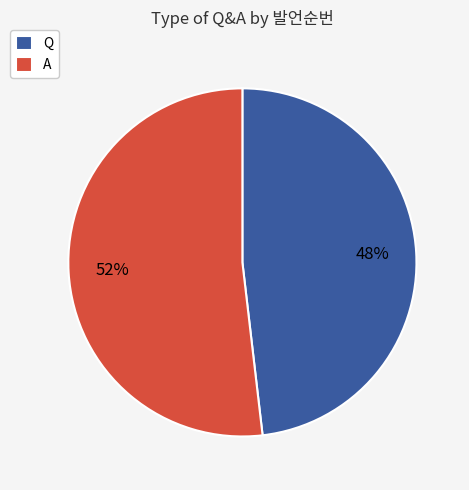

Do A and Q together represent more than half of the pie?

Yes